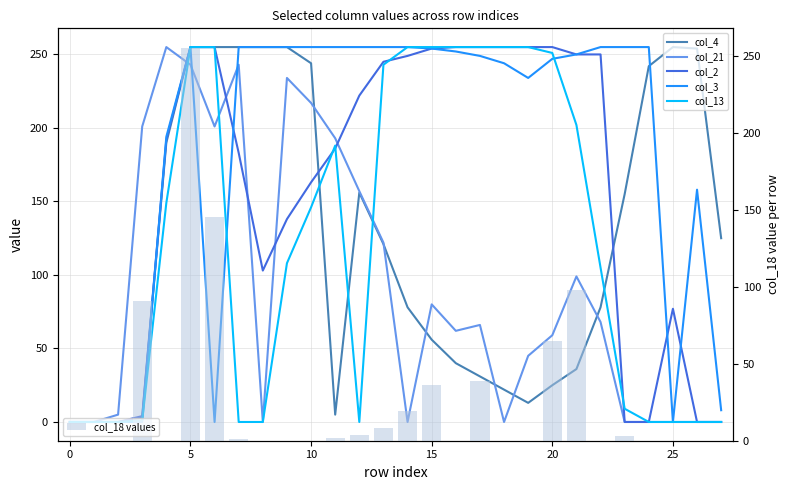

What is the difference between the maximum and second lowest values in the col_21 series?

255